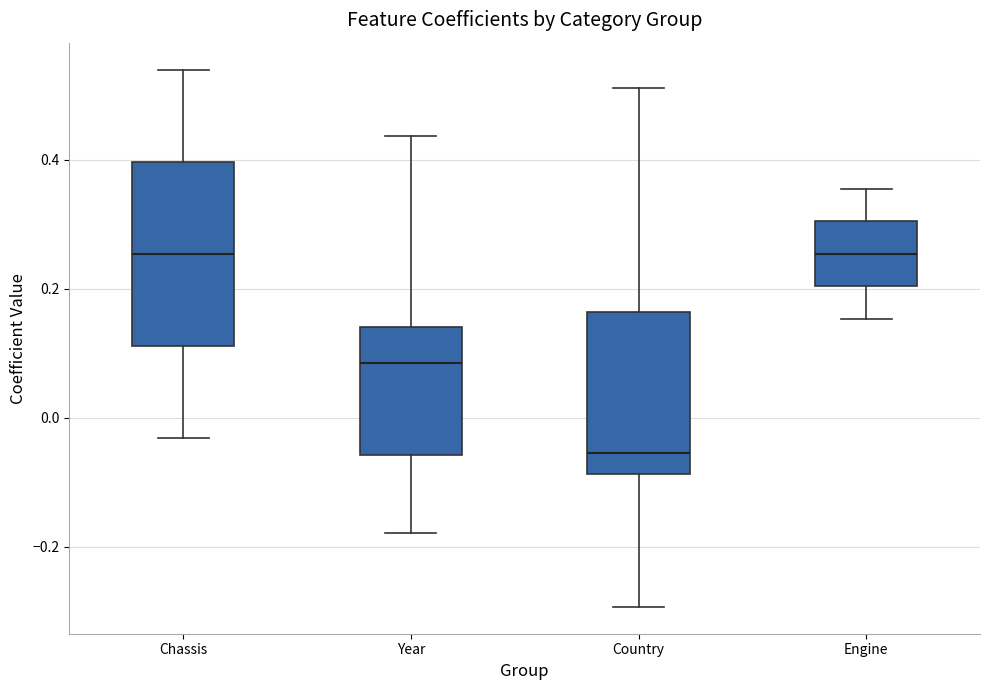

Reading left to right, read every box against the y-axis: the position of its median line, the range the box covers, and the ends of its whiskers. The values are not printed on the chart, so give them approximately, as read against the axis.

Chassis: median 0.26, box 0.12 to 0.40, whiskers -0.04 to 0.54
Year: median 0.08, box -0.06 to 0.14, whiskers -0.18 to 0.44
Country: median -0.06, box -0.08 to 0.16, whiskers -0.30 to 0.52
Engine: median 0.26, box 0.20 to 0.30, whiskers 0.16 to 0.36